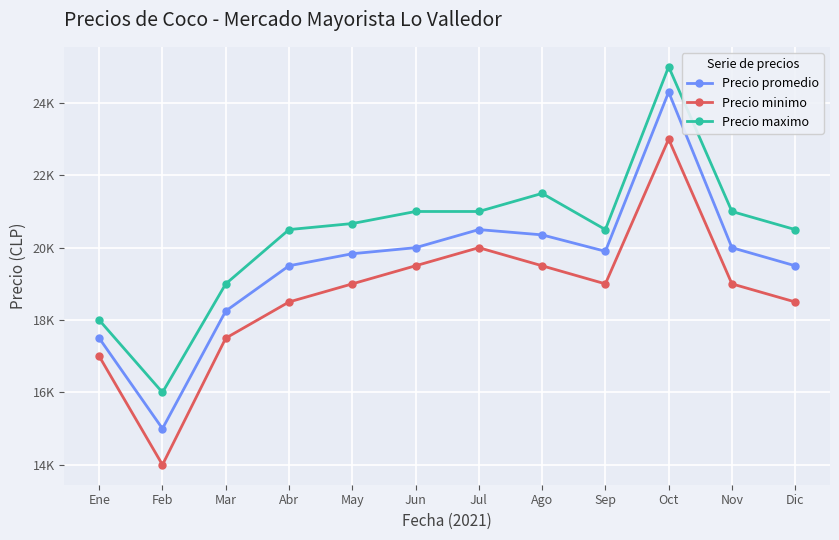

List the series in order of their overall mean, lowest first.

Precio minimo, Precio promedio, Precio maximo